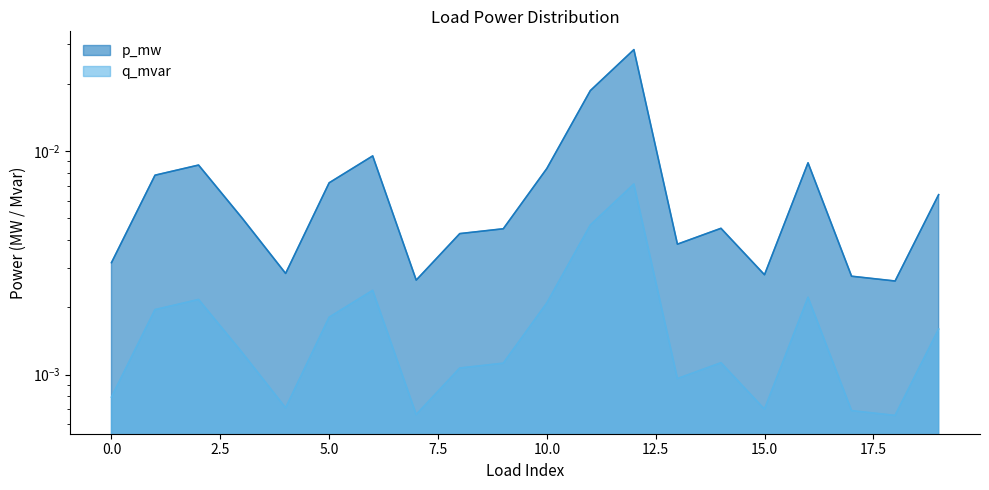

Does the chart display data point markers on the line(s)?

No